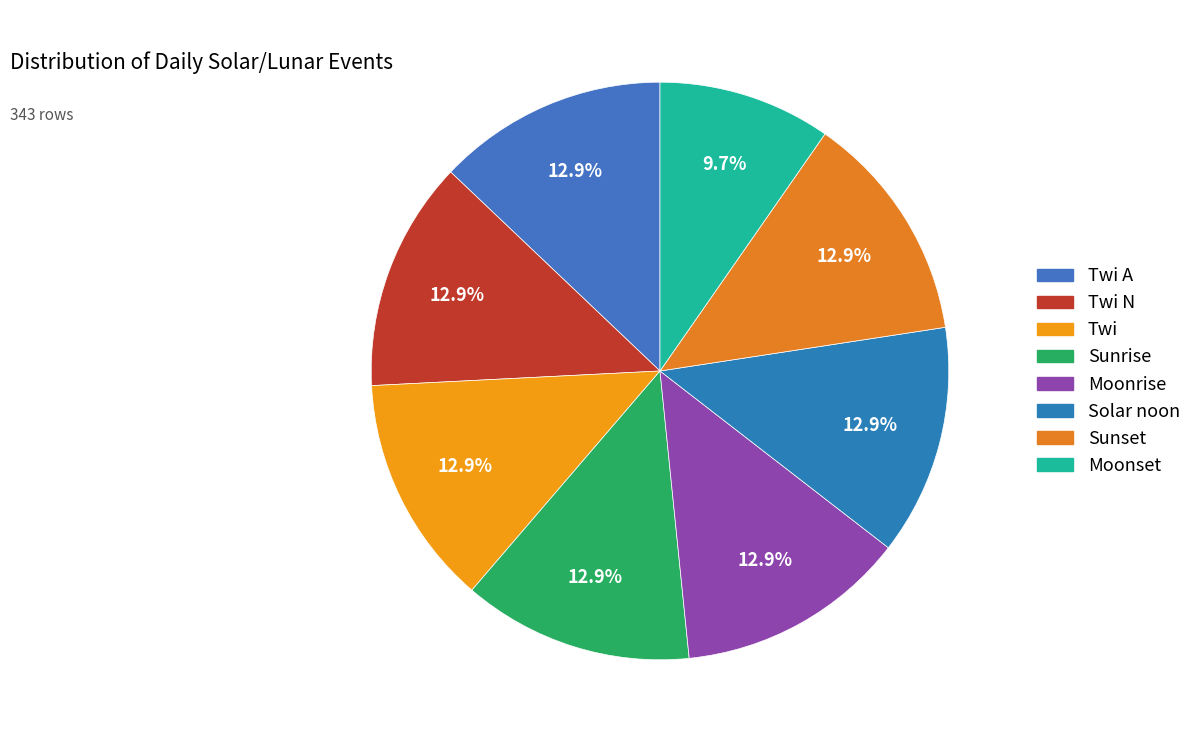

Which slice is the smallest?

Moonset